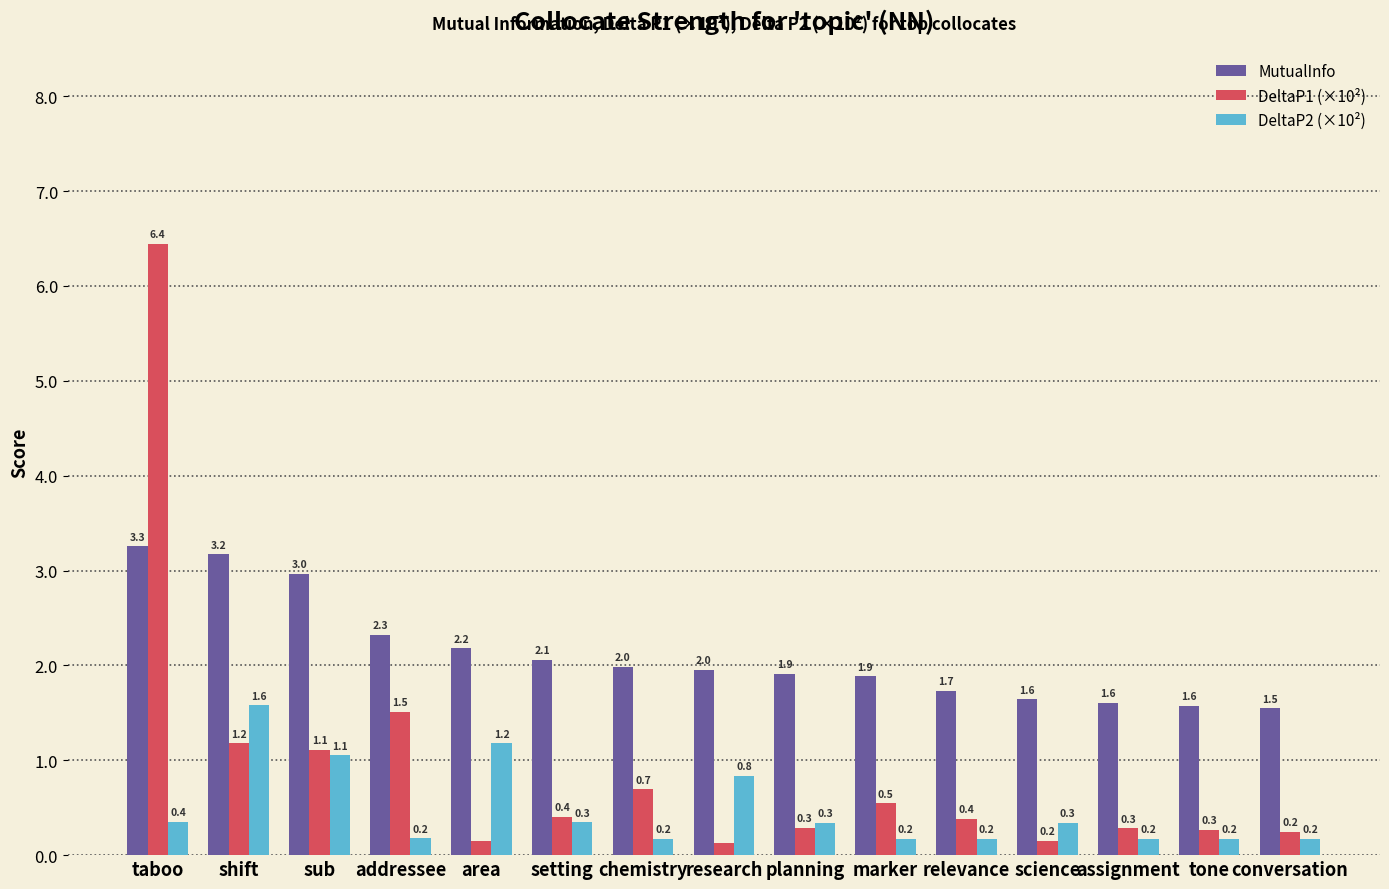

Are the bars grouped side by side (vs. stacked)?

Yes